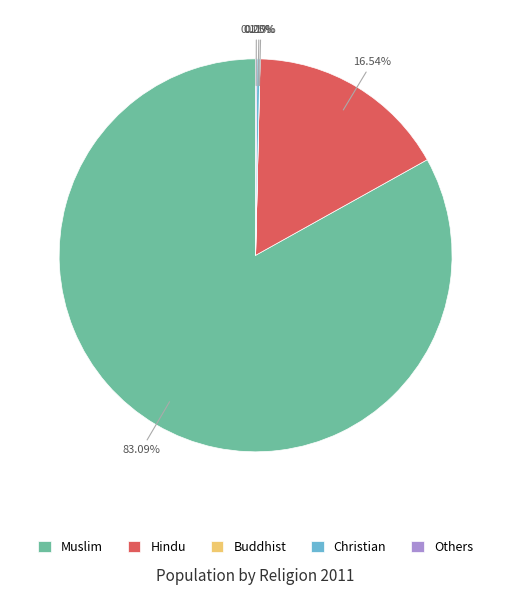

To the nearest percent, what is the average slice percentage?

20%